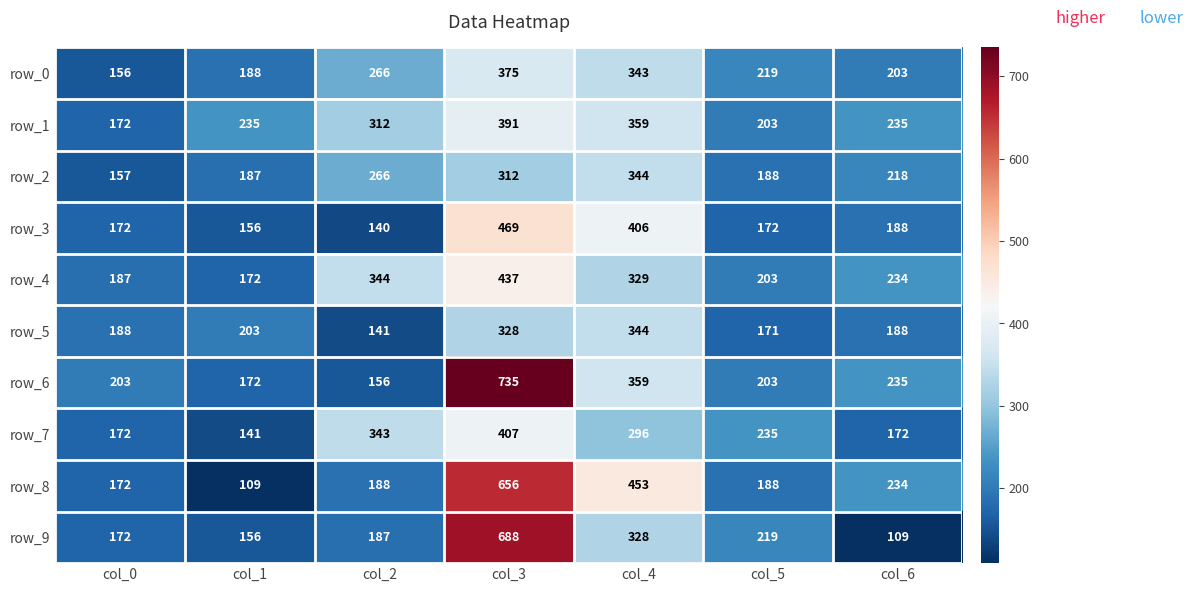

What is the difference between the highest and lowest values at col_2?

204